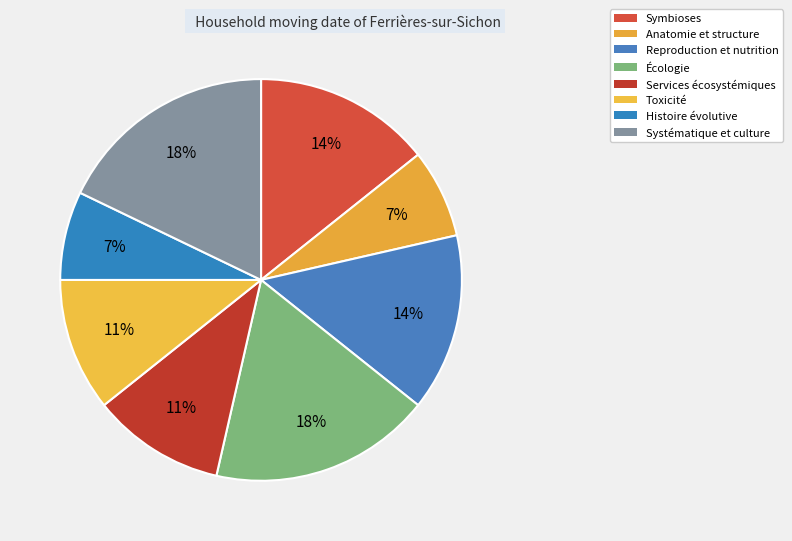

How many slices are in this pie chart?

8